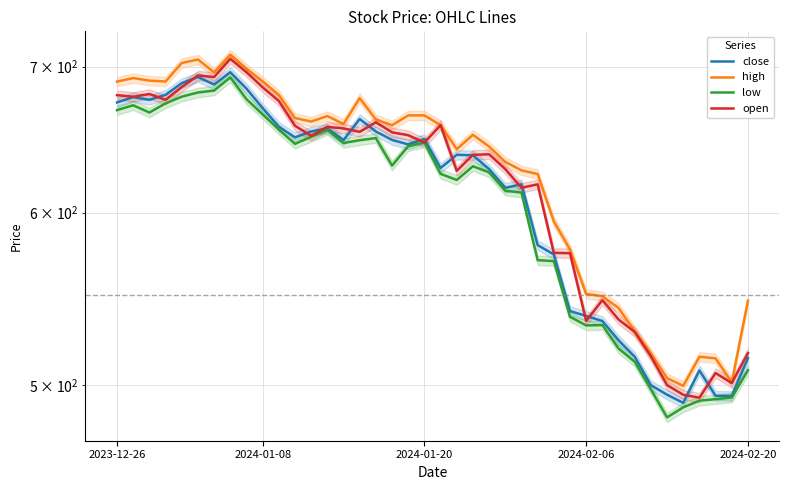

What is the spread (max minus min) of values at 27?

24.5